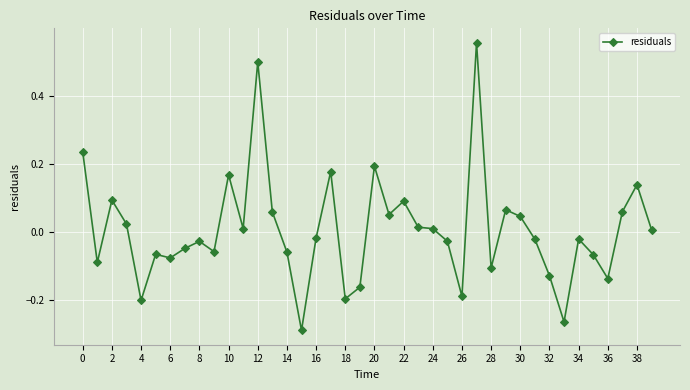

What is the difference between the maximum and minimum values?

0.8